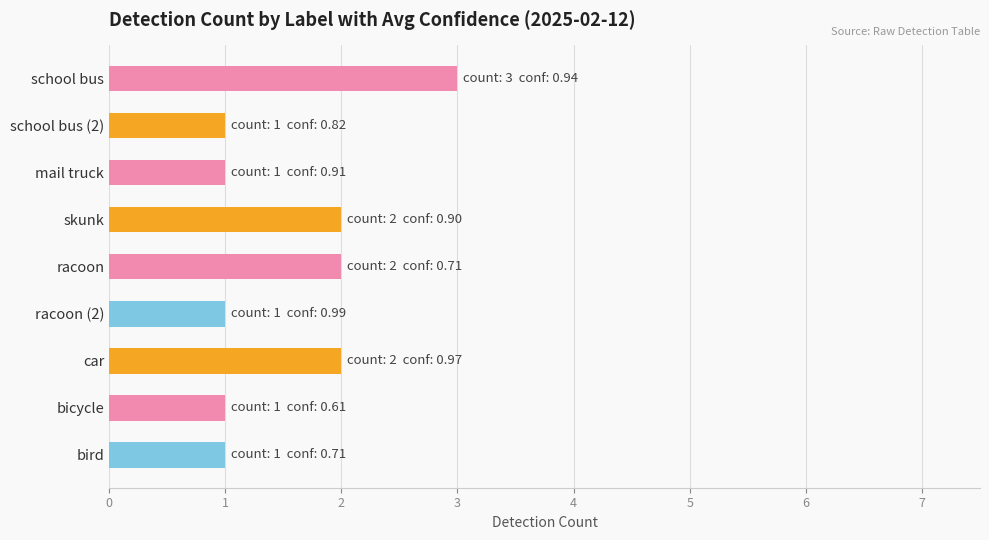

Reading top to bottom, what are all the values shown in this chart?

school bus=3	school bus (2)=1	mail truck=1	skunk=2	racoon=2	racoon (2)=1	car=2	bicycle=1	bird=1